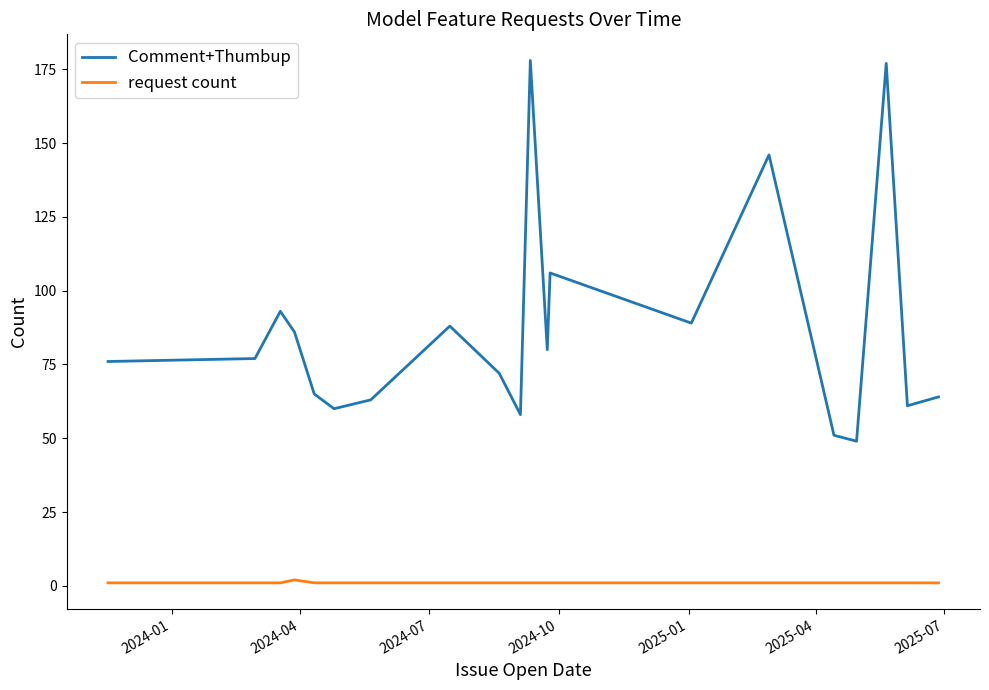

Reading left to right, transcribe all the data shown in this chart.

Comment+Thumbup: 76	77	93	86	65	60	63	88	72	58	178	80	106	89	146	51	49	177	61	64
request count: 1	1	1	2	1	1	1	1	1	1	1	1	1	1	1	1	1	1	1	1